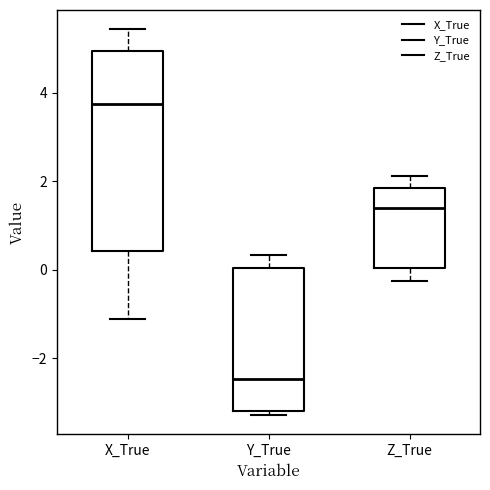

Reading left to right, read every box against the y-axis: the position of its median line, the range the box covers, and the ends of its whiskers. The values are not printed on the chart, so give them approximately, as read against the axis.

X_True: median 3.8, box 0.4 to 5.0, whiskers -1.2 to 5.4
Y_True: median -2.4, box -3.2 to 0.0, whiskers -3.2 (just below the box's lower edge) to 0.4
Z_True: median 1.4, box 0.0 to 1.8, whiskers -0.2 to 2.2